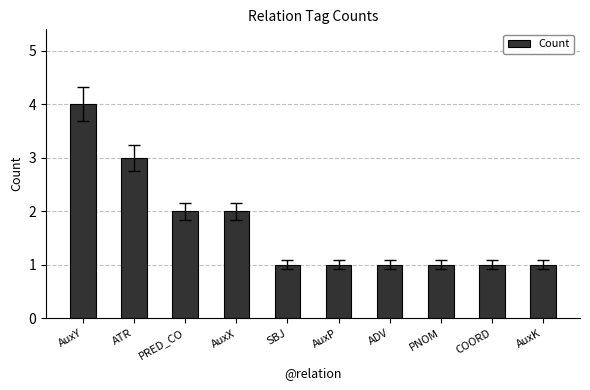

How many values are between 1 and 2?

8